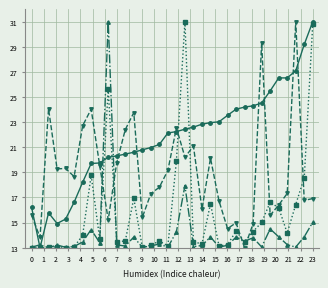

What is the greatest value displayed?

31.0